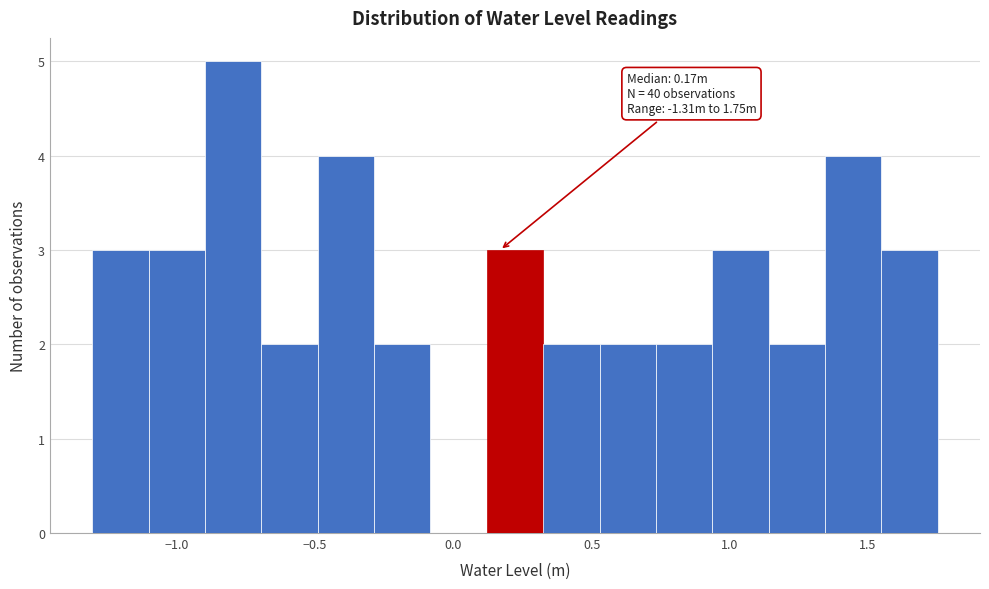

Which range on the x-axis has the tallest bar?

-0.90 to -0.70